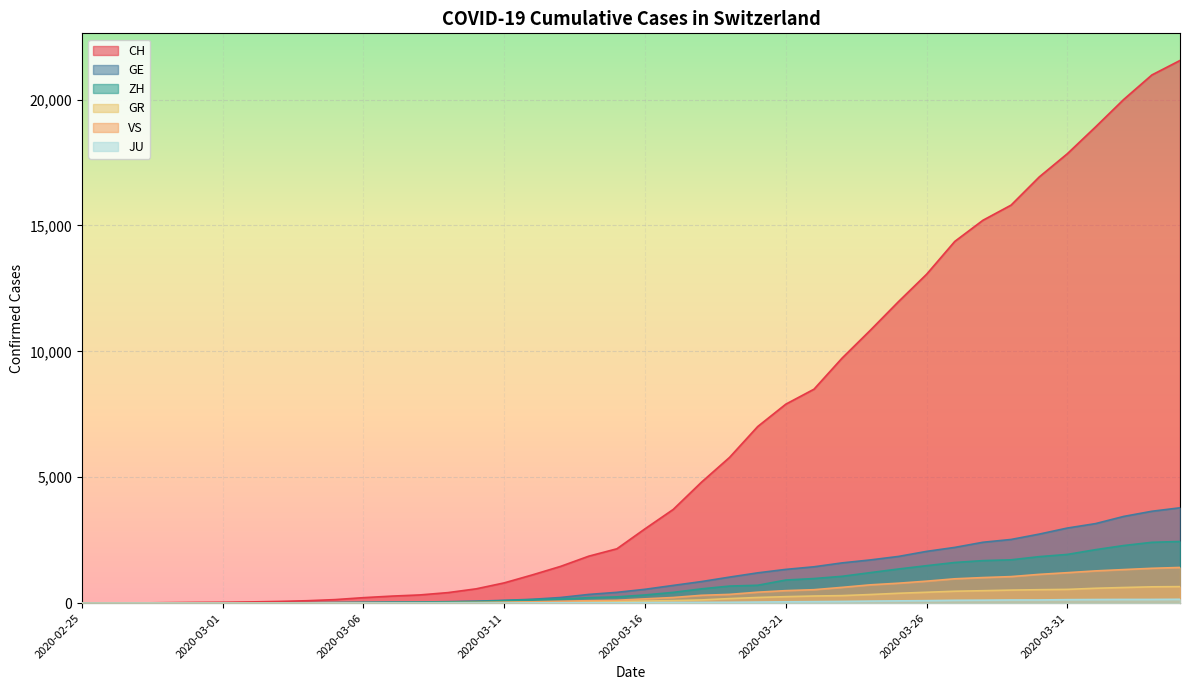

True or false: JU and VS cross at least once.

False